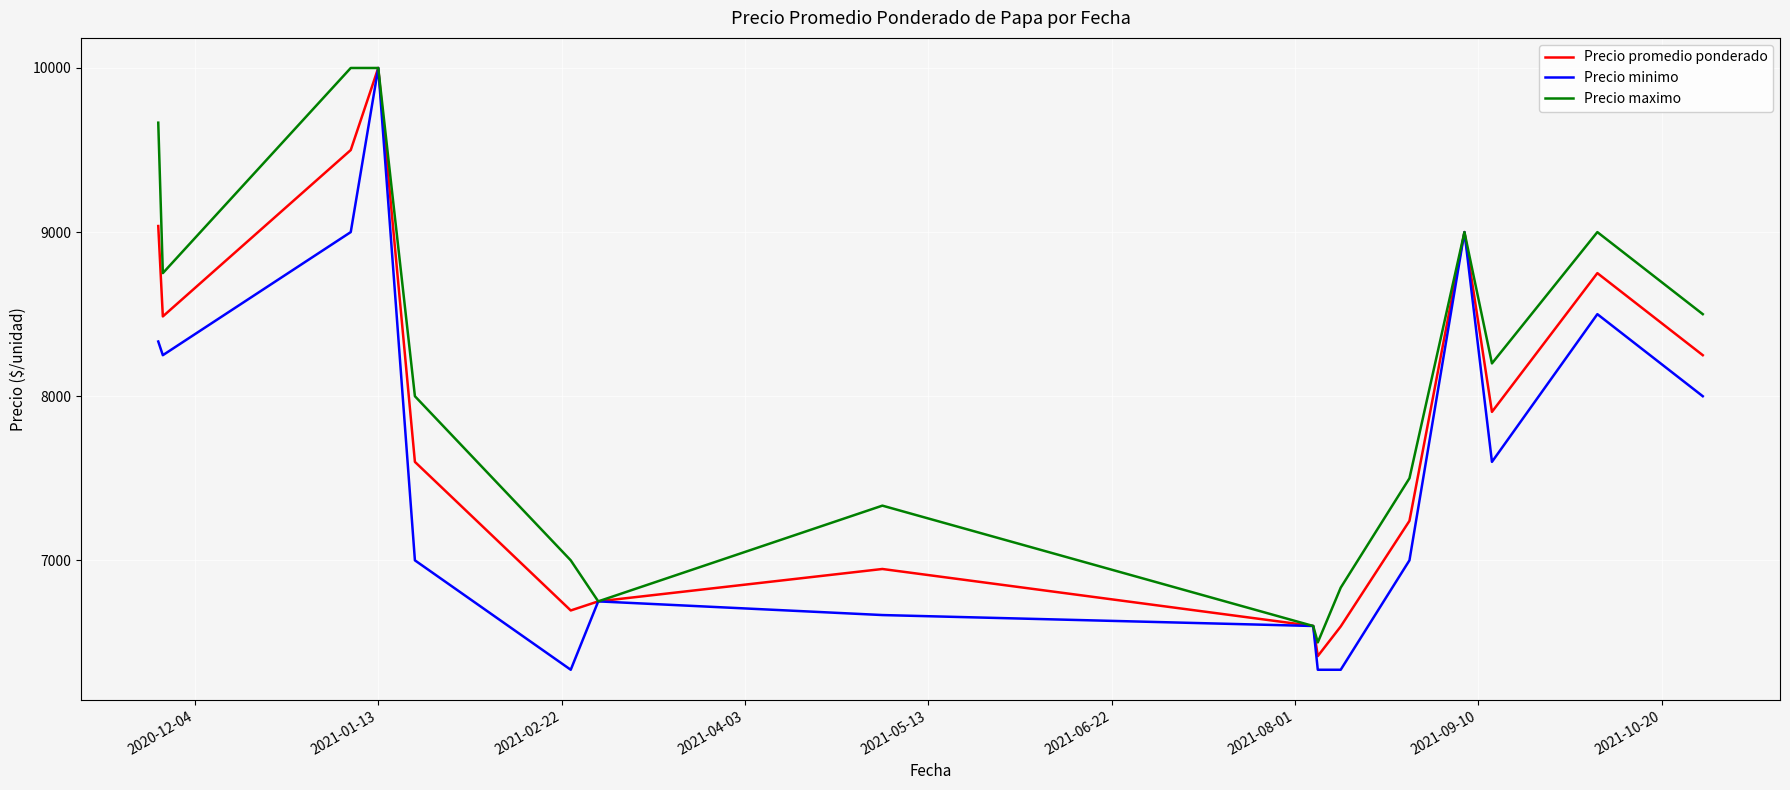

What is the minimum value shown in the chart?

6333.3